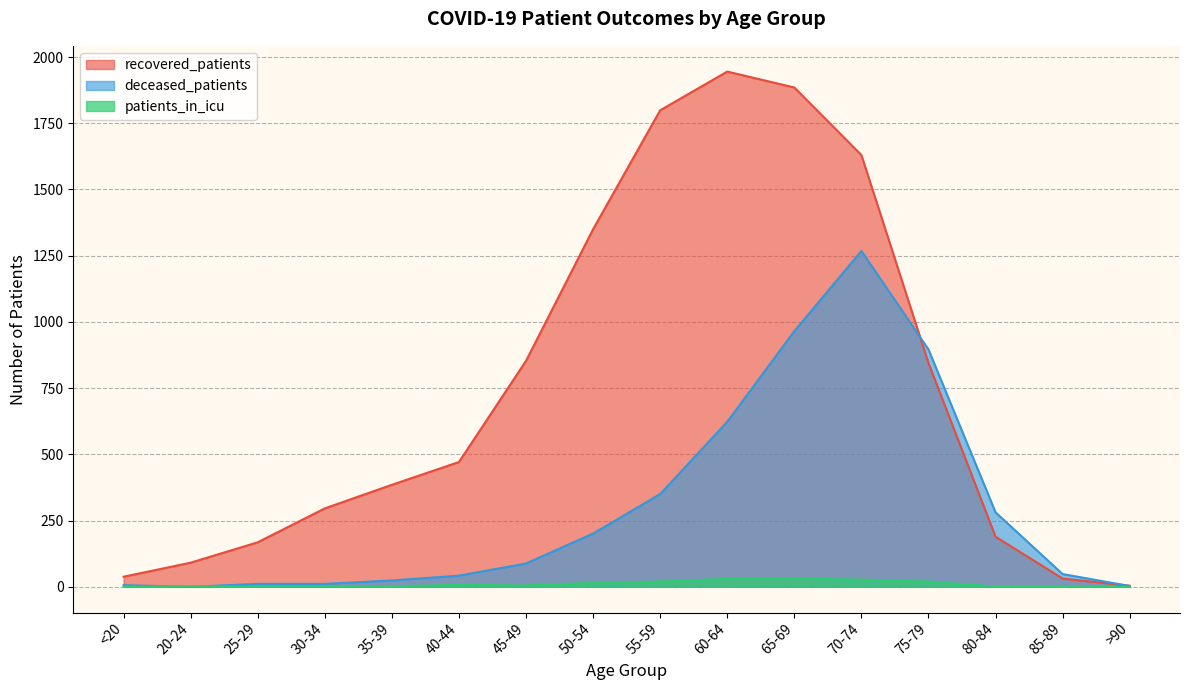

At how many categories does at least one series exceed 914?

5